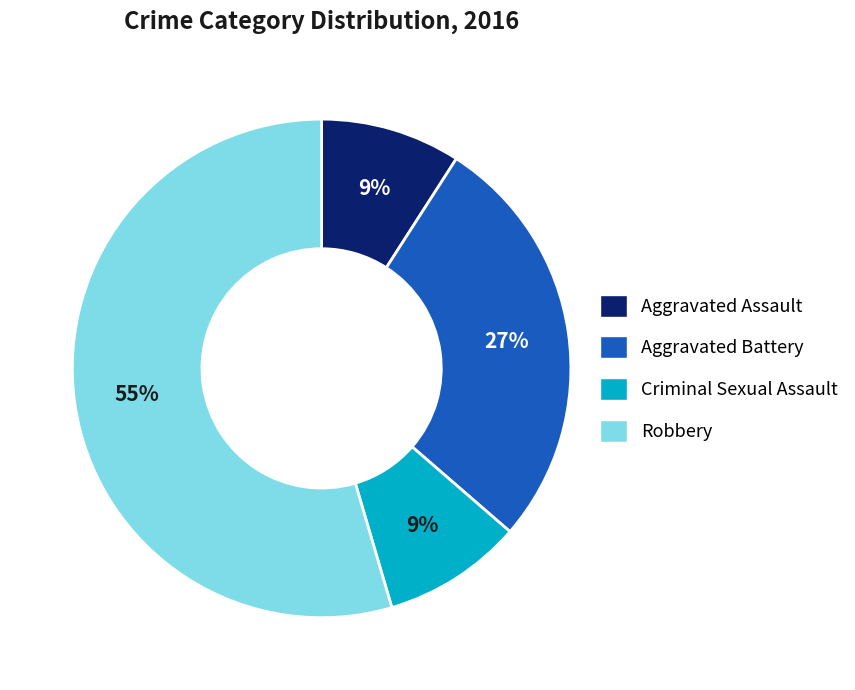

How many slices are in this pie chart?

4